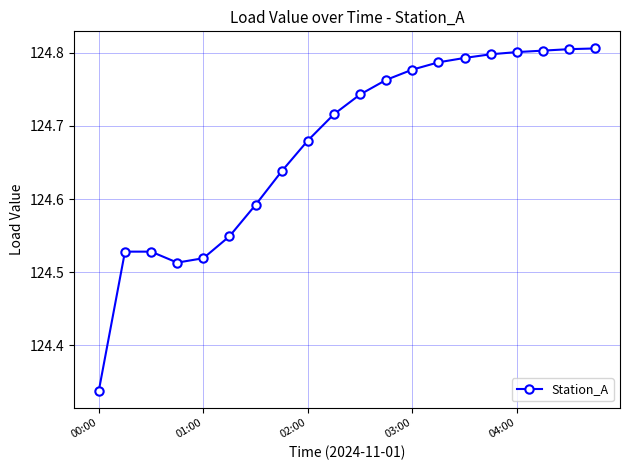

What is the difference between the second highest and minimum values?

0.5